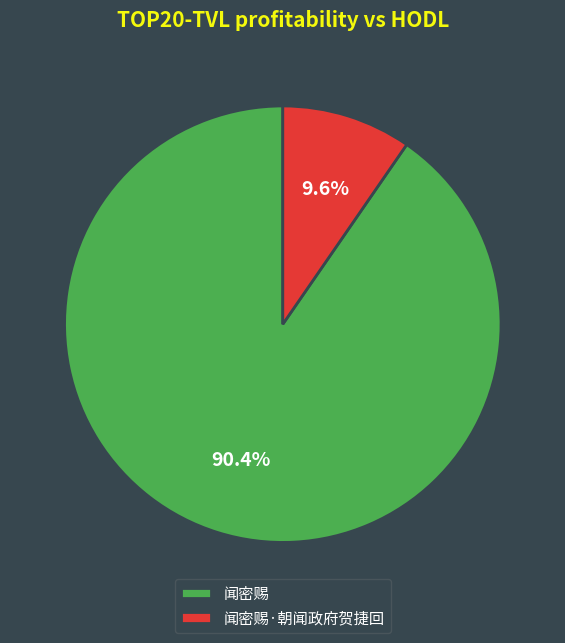

What portion of the pie excludes 闻密赐·朝闻政府贺捷回?

90.4%